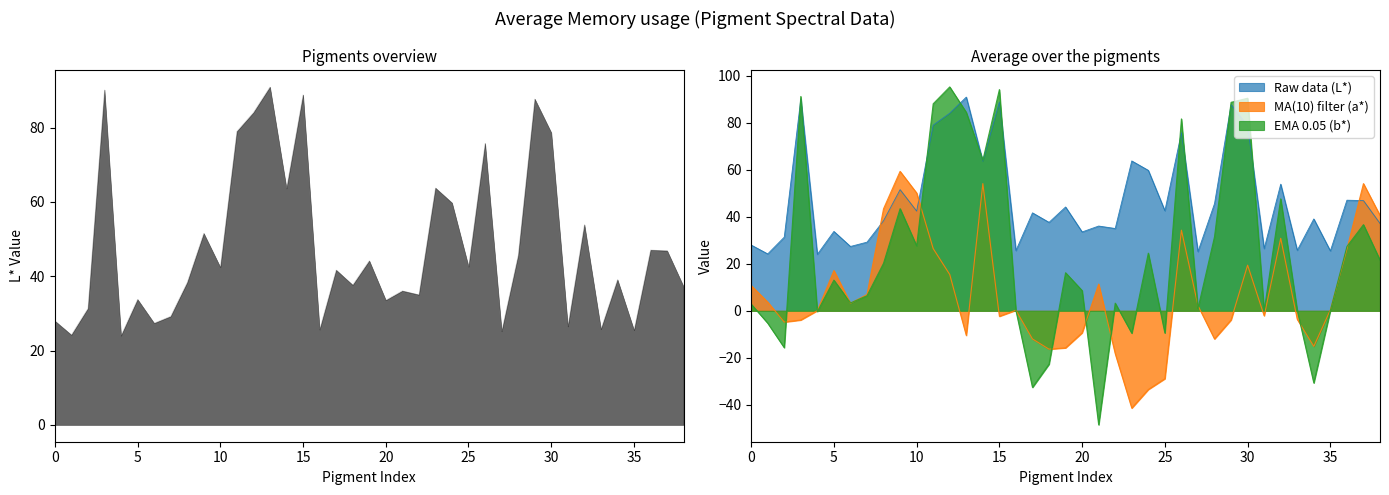

Is the value of MA(10) filter at Diarylide Yellow greater than the value of Raw data at Green Gold?

No